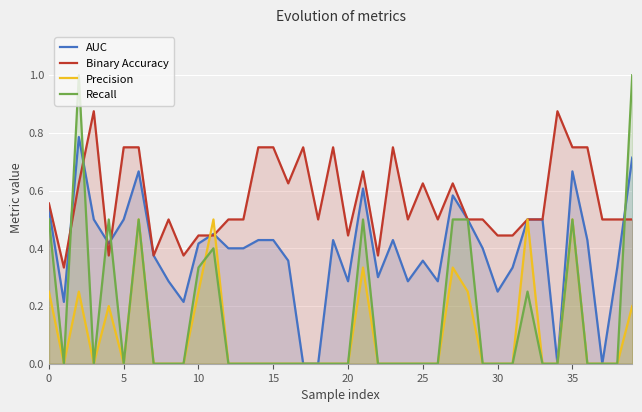

What is the label of the 30th point from the right?

10